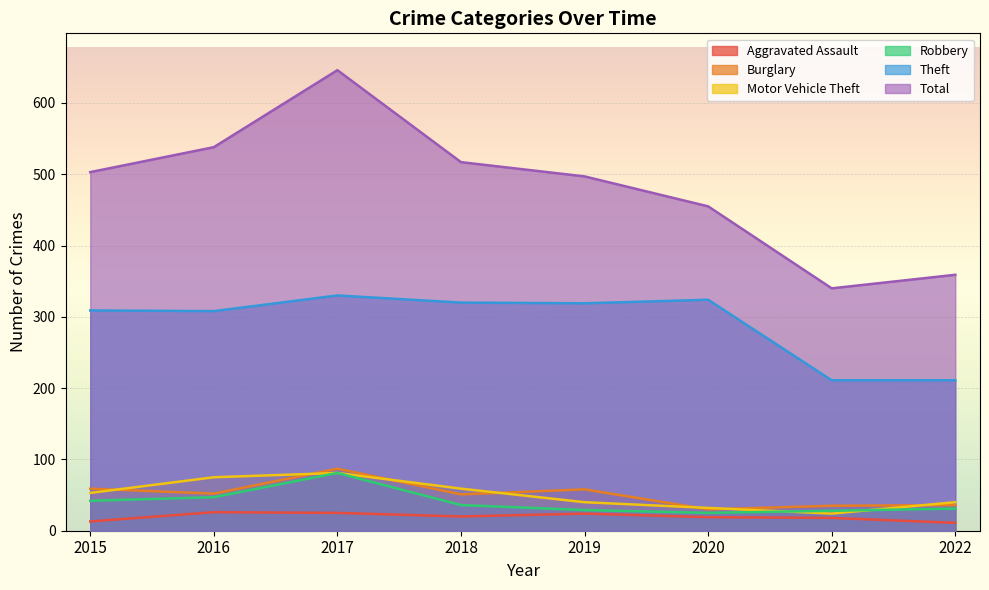

Reading left to right, what are all the values shown in this chart?

Aggravated Assault: 13	26	25	20	24	19	18	11
Burglary: 59	52	87	51	58	30	35	36
Motor Vehicle Theft: 53	75	81	59	40	32	24	40
Robbery: 42	47	81	36	29	25	28	31
Theft: 309	308	330	320	319	324	211	211
Total: 503	538	646	517	497	455	340	359